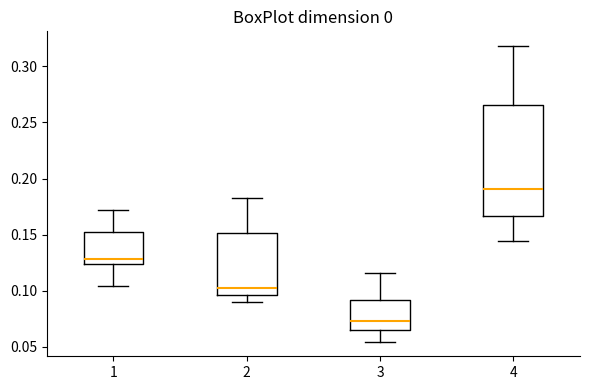

Where does the upper whisker of the box at x = 1 end on the y-axis? The values are not printed on the chart, so give them approximately, as read against the axis.

0.170